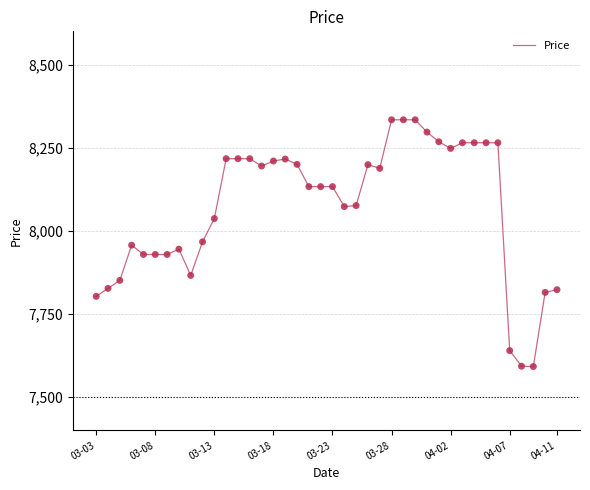

What is the minimum value shown in the chart?

7592